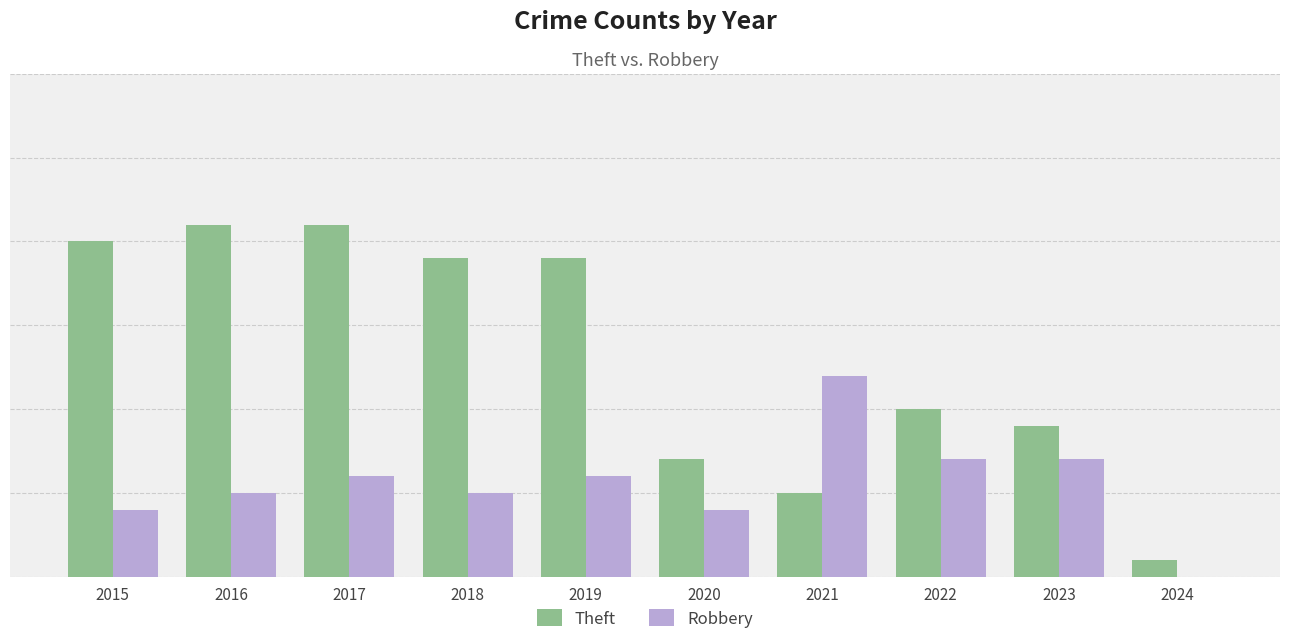

Which series has the largest range (max minus min)?

Theft